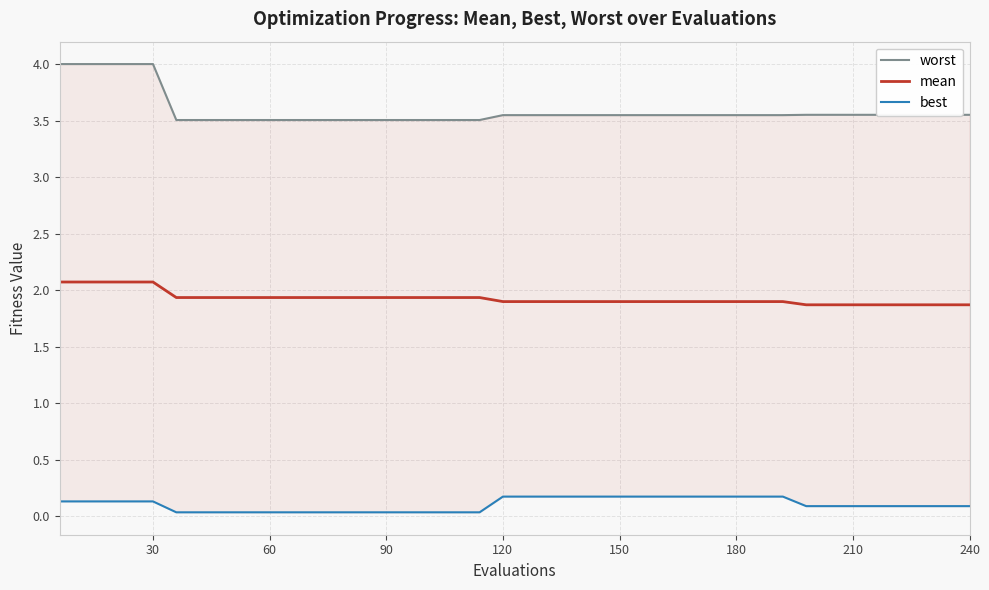

True or false: best has more than 2 points higher than both neighbors.

False